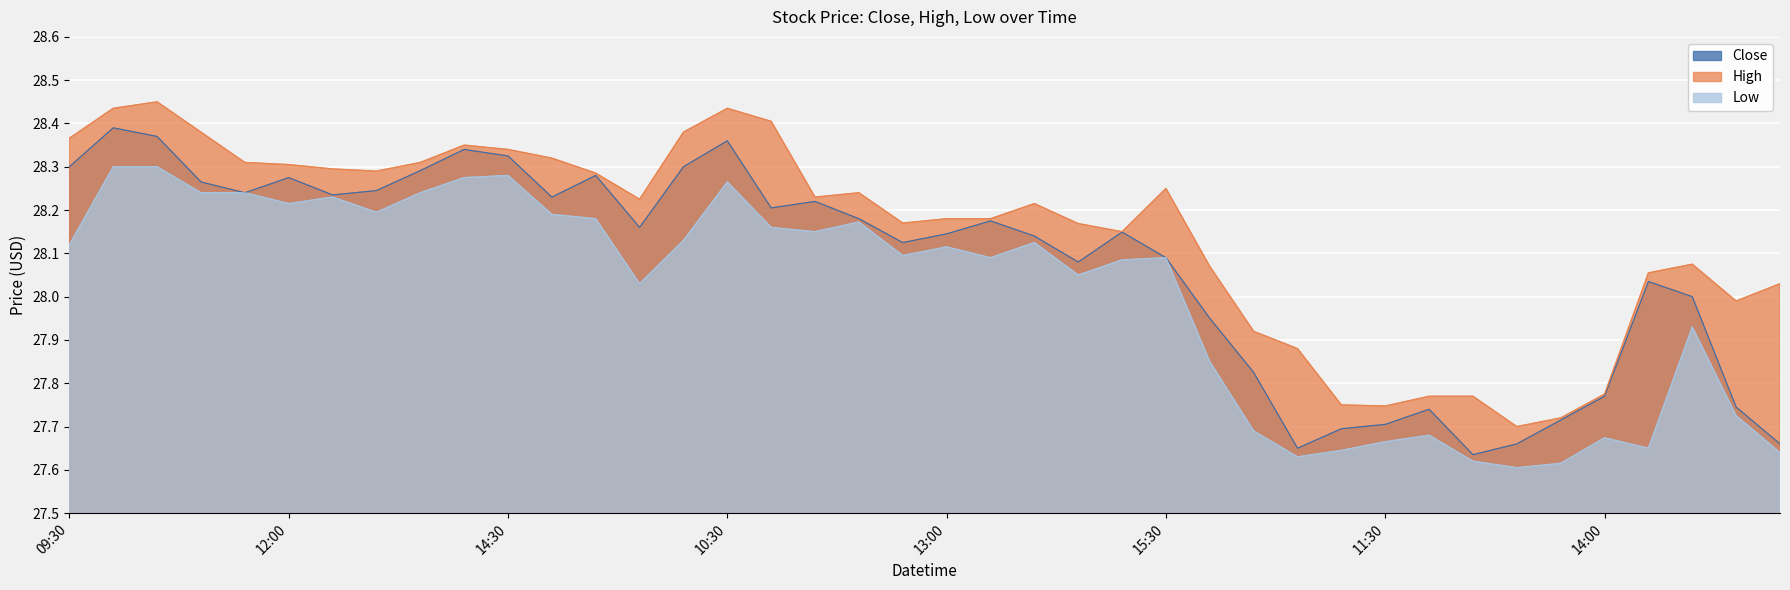

At which label does Close first exceed 28?

09:30